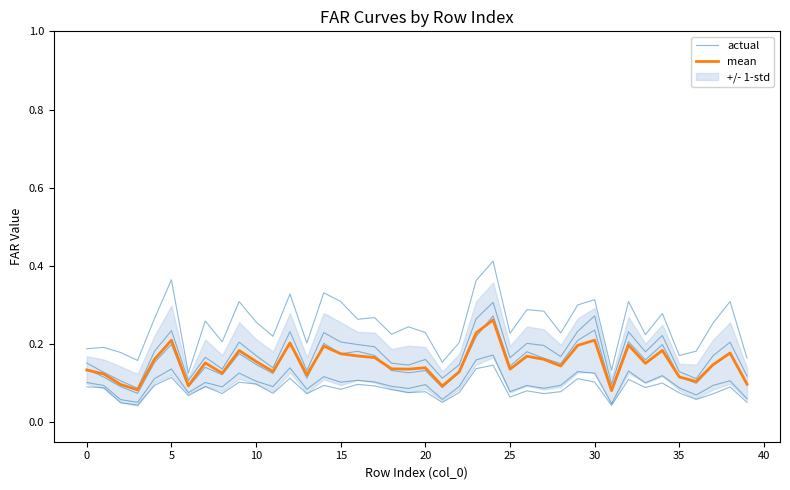

Which series has the largest range (max minus min)?

actual